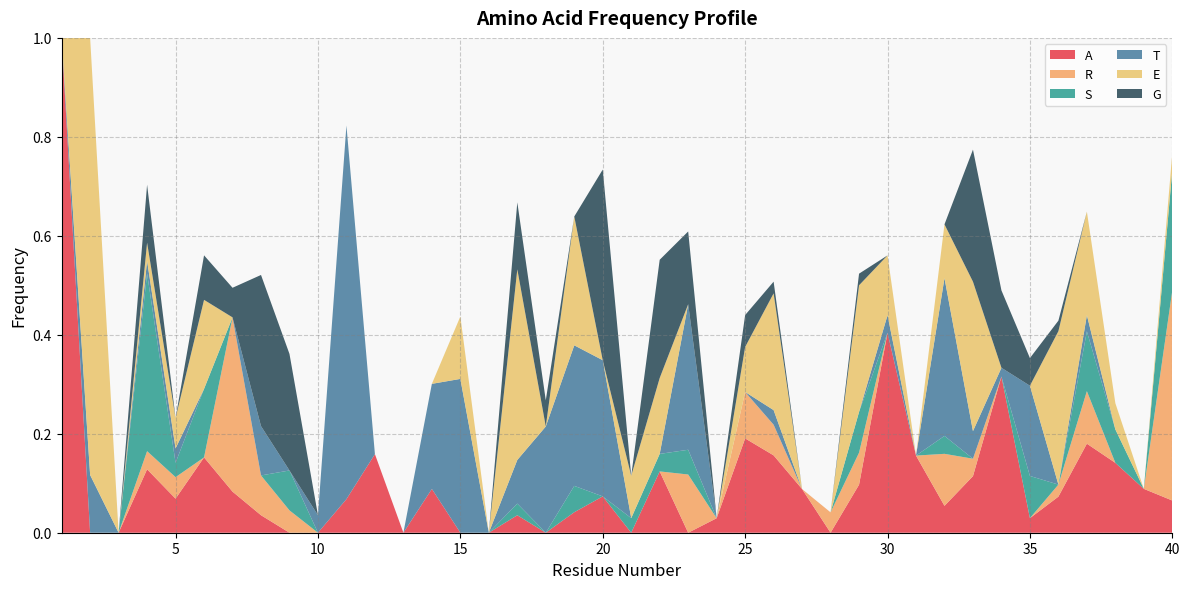

Reading left to right, extract all data points from this chart.

A: 1.0	0.0	0.0	0.1	0.1	0.2	0.1	0.0	0.0	0.0	0.1	0.2	0.0	0.1	0.0	0.0	0.0	0.0	0.0	0.1	0.0	0.1	0.0	0.0	0.2	0.2	0.1	0.0	0.1	0.4	0.2	0.1	0.1	0.3	0.0	0.1	0.2	0.1	0.1	0.1
R: 0.0	0.0	0.0	0.0	0.0	0.0	0.4	0.1	0.0	0.0	0.0	0.0	0.0	0.0	0.0	0.0	0.0	0.0	0.0	0.0	0.0	0.0	0.1	0.0	0.1	0.1	0.0	0.0	0.1	0.0	0.0	0.1	0.0	0.0	0.0	0.0	0.1	0.0	0.0	0.4
S: 0.0	0.0	0.0	0.4	0.0	0.1	0.0	0.0	0.1	0.0	0.0	0.0	0.0	0.0	0.0	0.0	0.0	0.0	0.1	0.0	0.0	0.0	0.1	0.0	0.0	0.0	0.0	0.0	0.1	0.0	0.0	0.0	0.0	0.0	0.1	0.0	0.1	0.1	0.0	0.2
T: 0.0	0.1	0.0	0.0	0.0	0.0	0.0	0.1	0.0	0.0	0.8	0.0	0.0	0.2	0.3	0.0	0.1	0.2	0.3	0.3	0.0	0.0	0.3	0.0	0.0	0.0	0.0	0.0	0.0	0.0	0.0	0.3	0.1	0.0	0.2	0.0	0.0	0.0	0.0	0.0
E: 0.0	0.9	0.0	0.0	0.1	0.2	0.0	0.0	0.0	0.0	0.0	0.0	0.0	0.0	0.1	0.0	0.4	0.0	0.3	0.0	0.1	0.2	0.0	0.0	0.1	0.2	0.0	0.0	0.3	0.1	0.0	0.1	0.3	0.0	0.0	0.3	0.2	0.1	0.0	0.0
G: 0.0	0.0	0.0	0.1	0.0	0.1	0.1	0.3	0.2	0.0	0.0	0.0	0.0	0.0	0.0	0.0	0.1	0.1	0.0	0.4	0.0	0.2	0.1	0.0	0.1	0.0	0.0	0.0	0.0	0.0	0.0	0.0	0.3	0.2	0.1	0.0	0.0	0.0	0.0	0.0